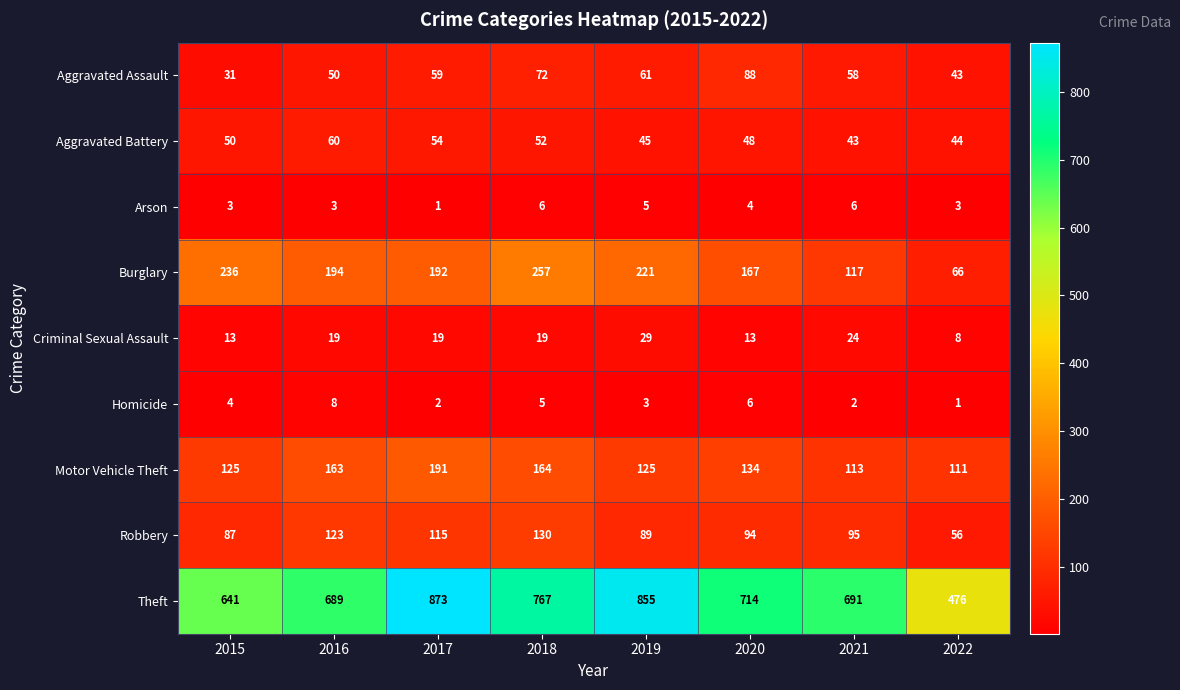

Rank the series at 2015 from highest to lowest value.

Theft, Burglary, Motor Vehicle Theft, Robbery, Aggravated Battery, Aggravated Assault, Criminal Sexual Assault, Homicide, Arson